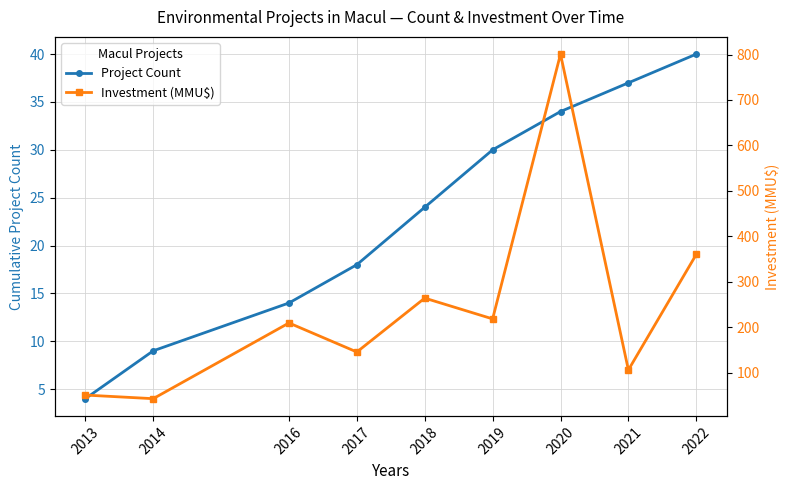

Which series has the largest range (max minus min)?

Investment (MMU$)